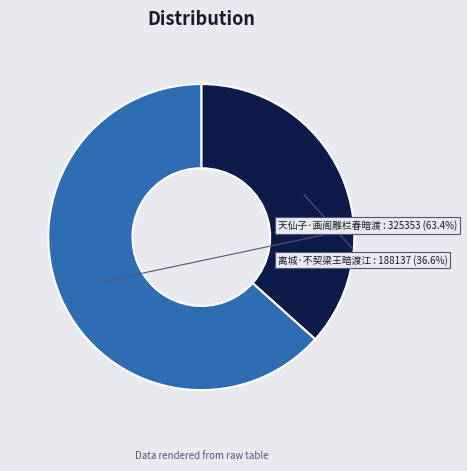

What is the total percentage of 天仙子·画阁雕栏春暗渡 and 离城·不契梁王暗渡江?

100.0%